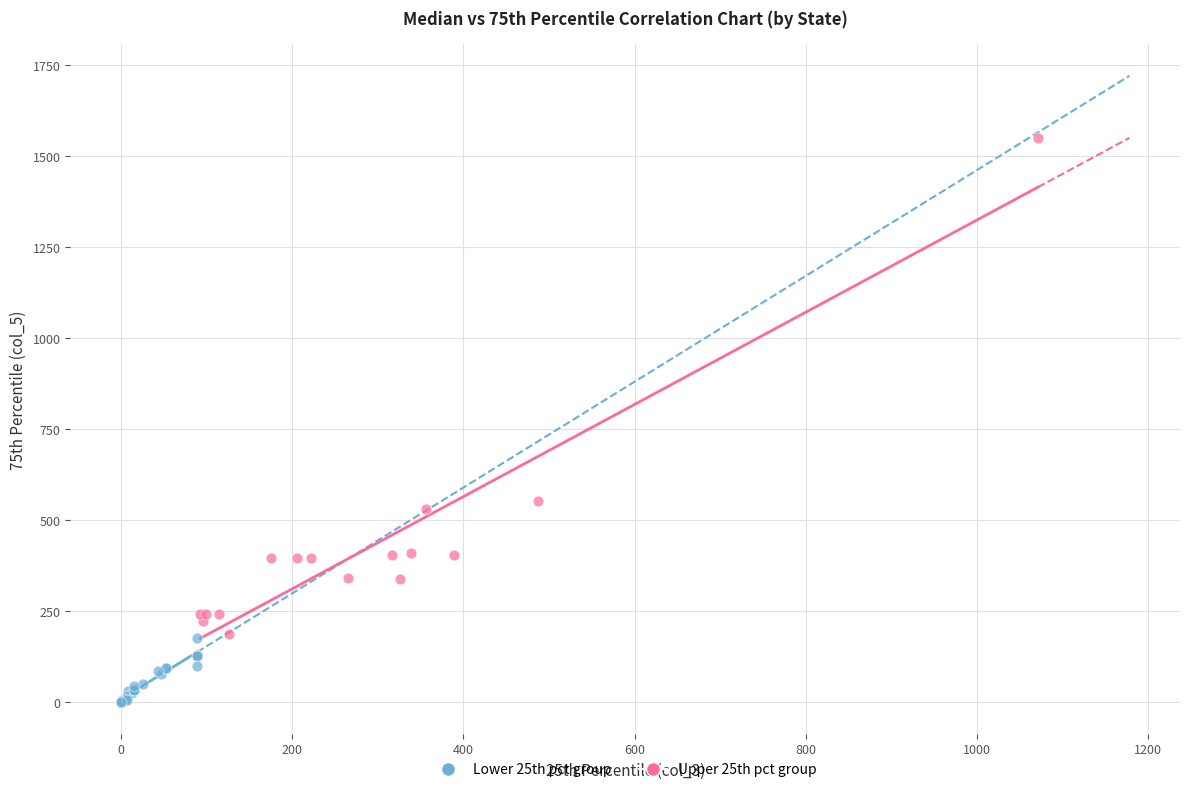

Which series has the widest spread of Y values?

Upper 25th pct group